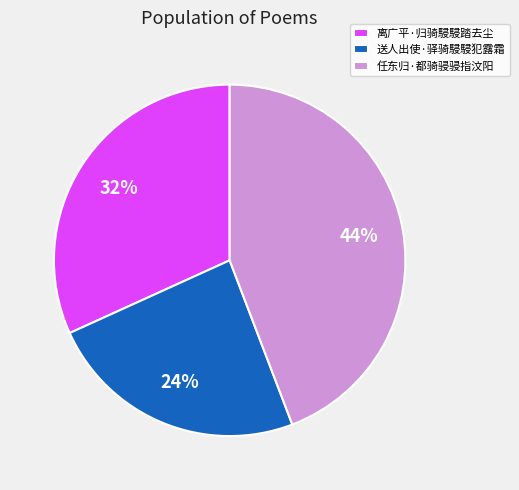

True or false: 送人出使·驿骑駸駸犯露霜 accounts for 24% of the total.

True